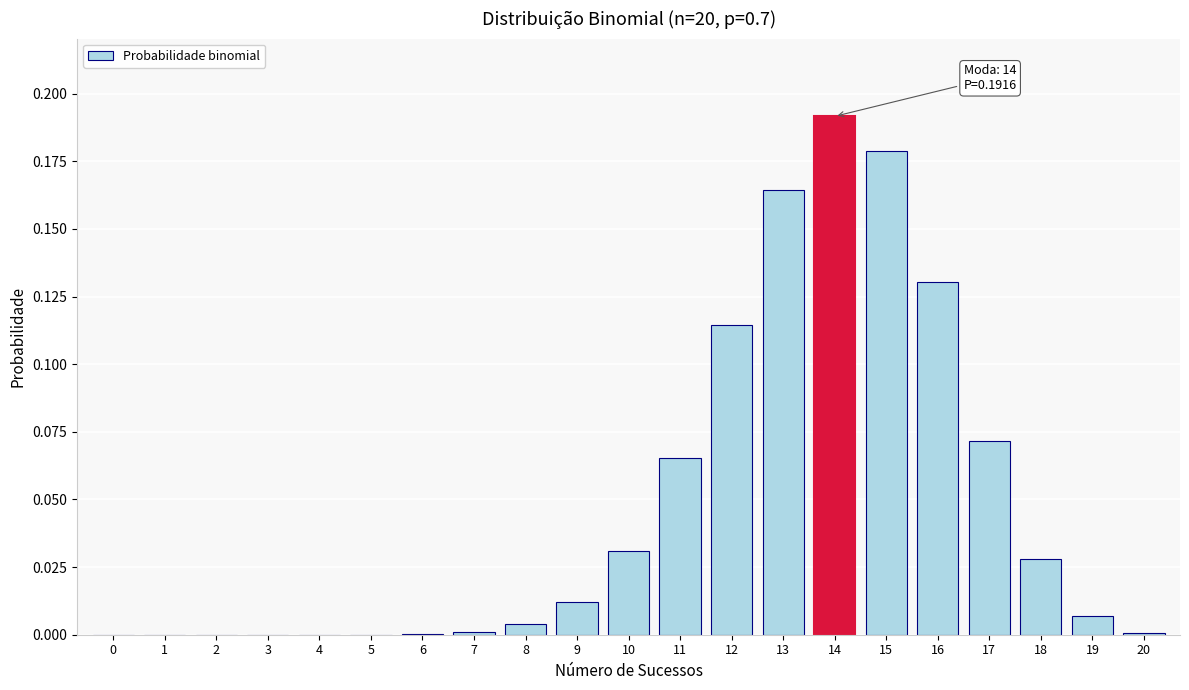

The chart shows a value of 0.3 at 15. True or false?

False